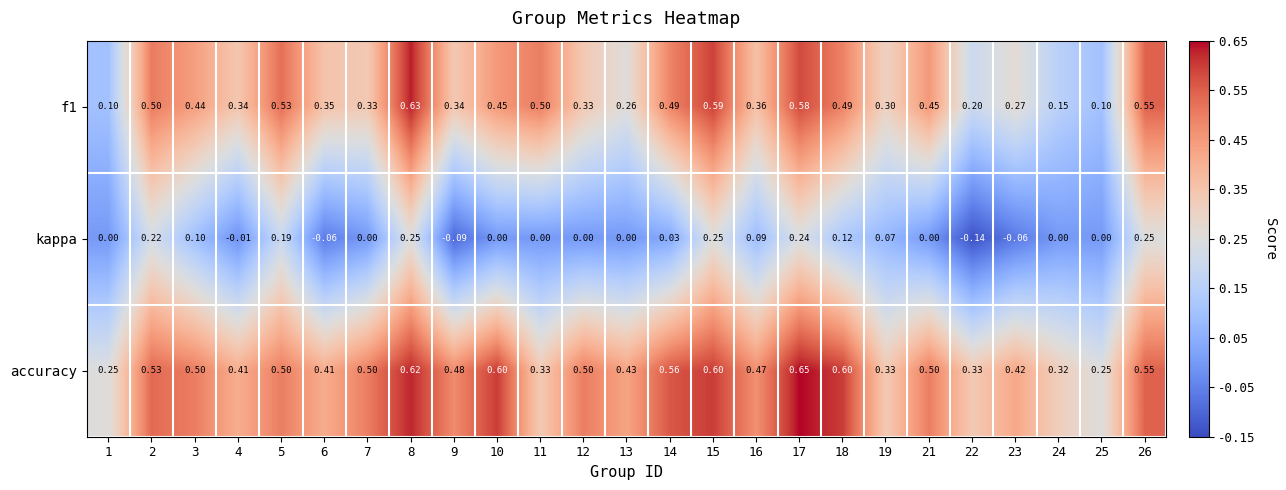

Which series changed the most between 7 and 18?

f1